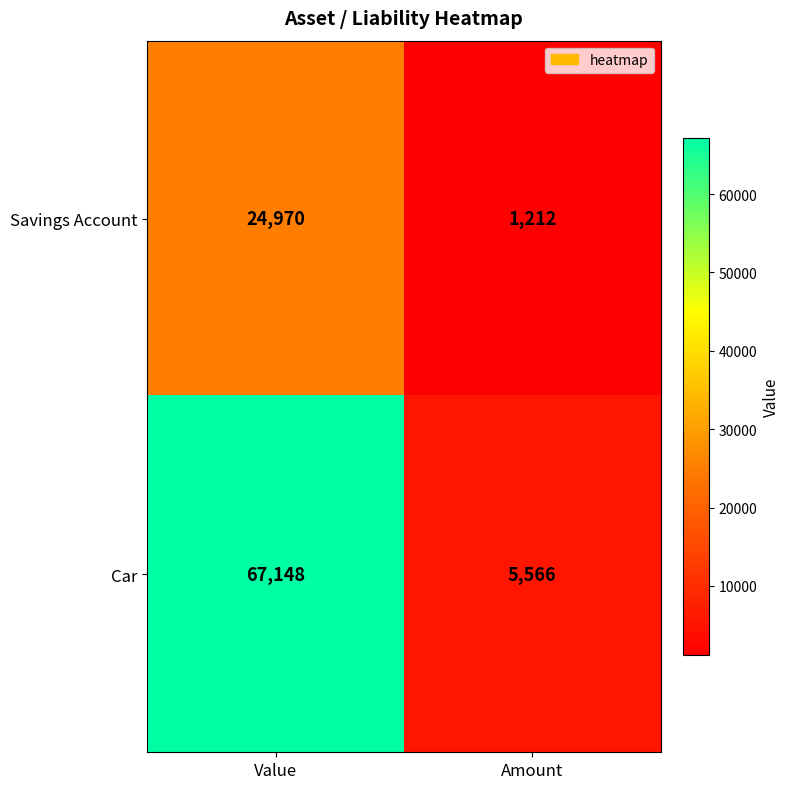

What is the difference between the Savings Account values at Amount and Value?

23758